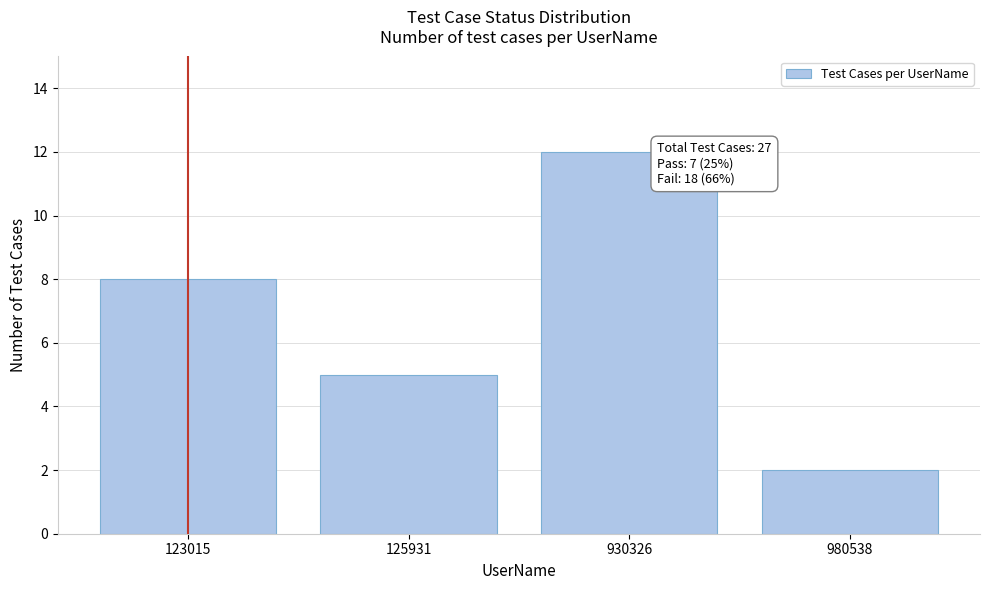

Reading right to left, list all the values displayed in this chart.

980538=2	930326=12	125931=5	123015=8